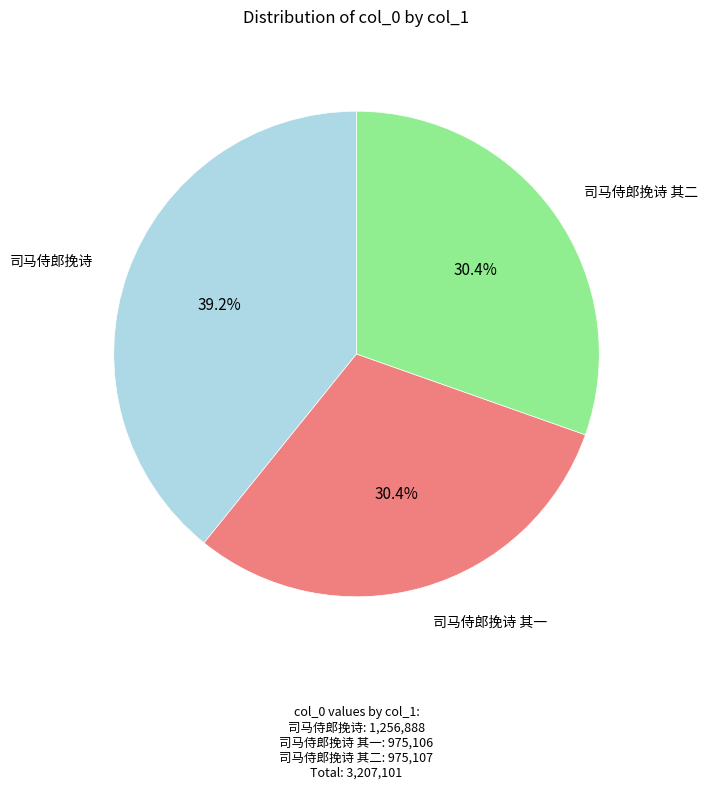

Is there any slice that represents more than half of the pie?

No